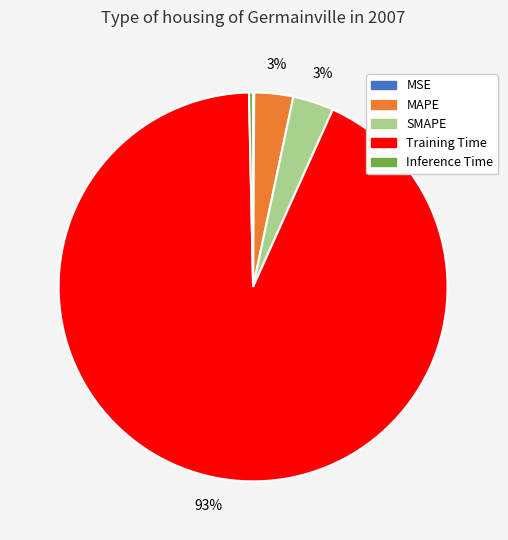

True or false: Training Time accounts for 93% of the total.

True